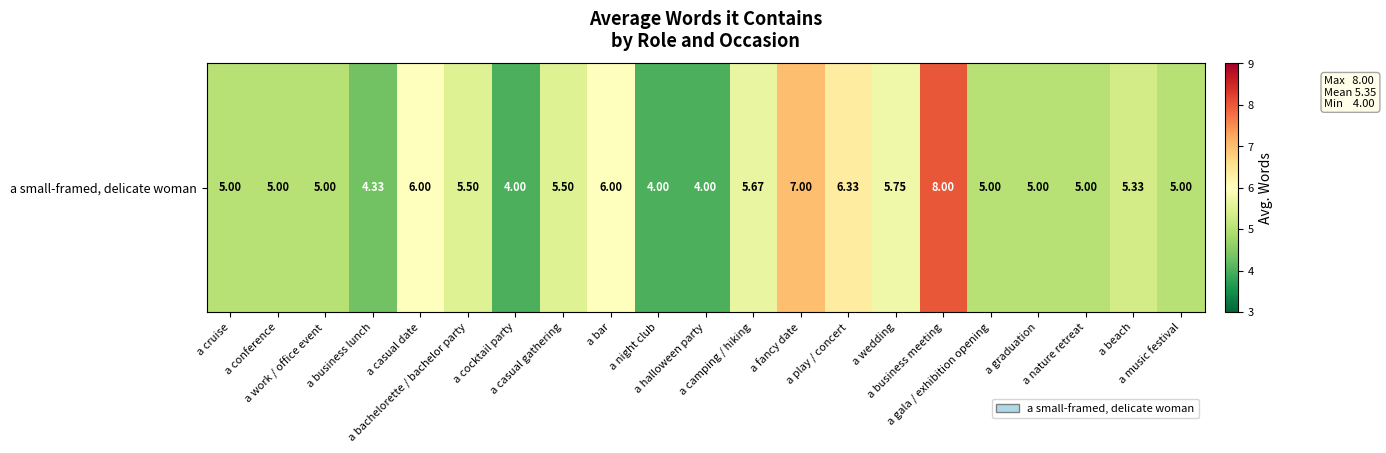

What is the difference between the values at a bachelorette / bachelor party and a cruise?

0.5